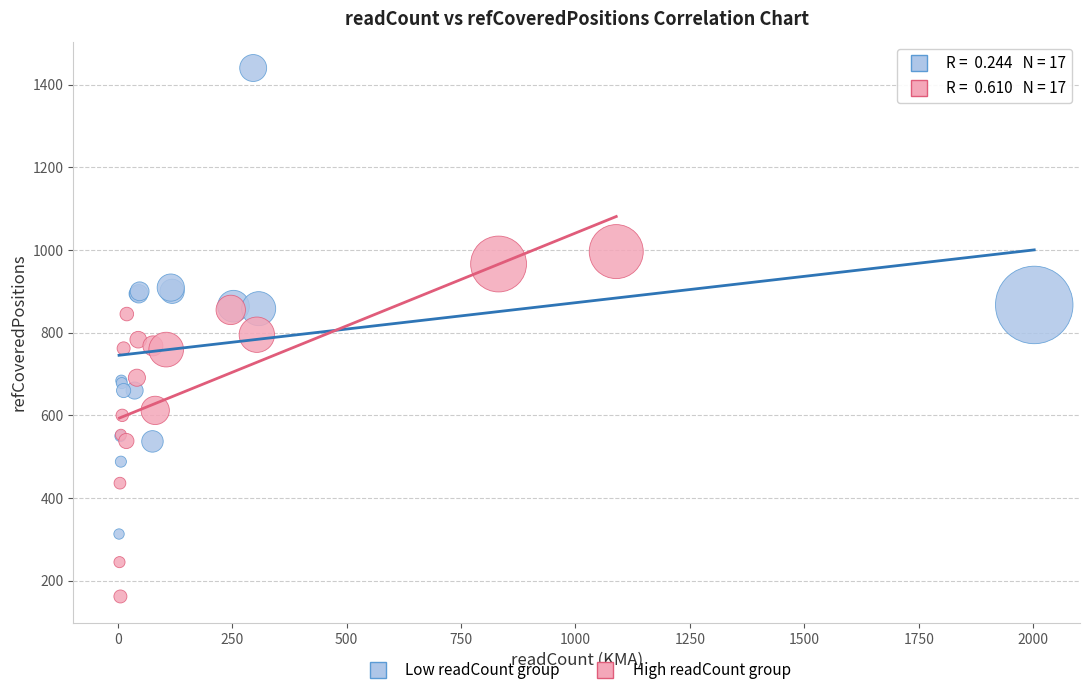

Which series reaches the maximum Y coordinate?

Low readCount group